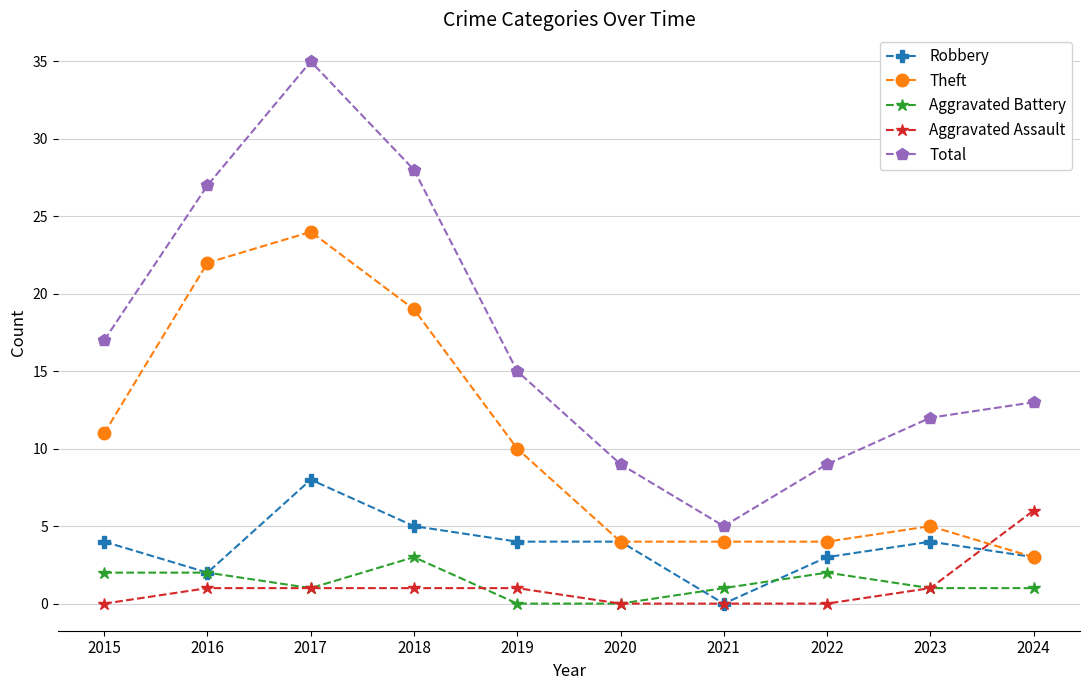

Where does the Total series first go above 15?

2015